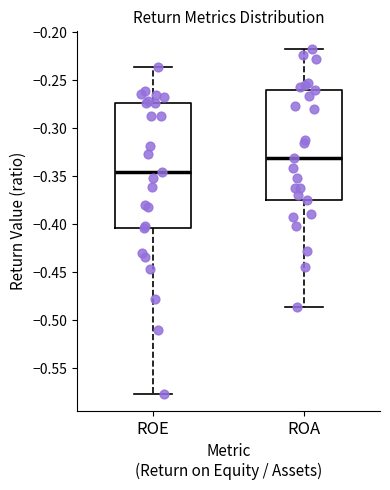

Comparing the boxes themselves (not the whiskers), which one is the tallest?

ROE